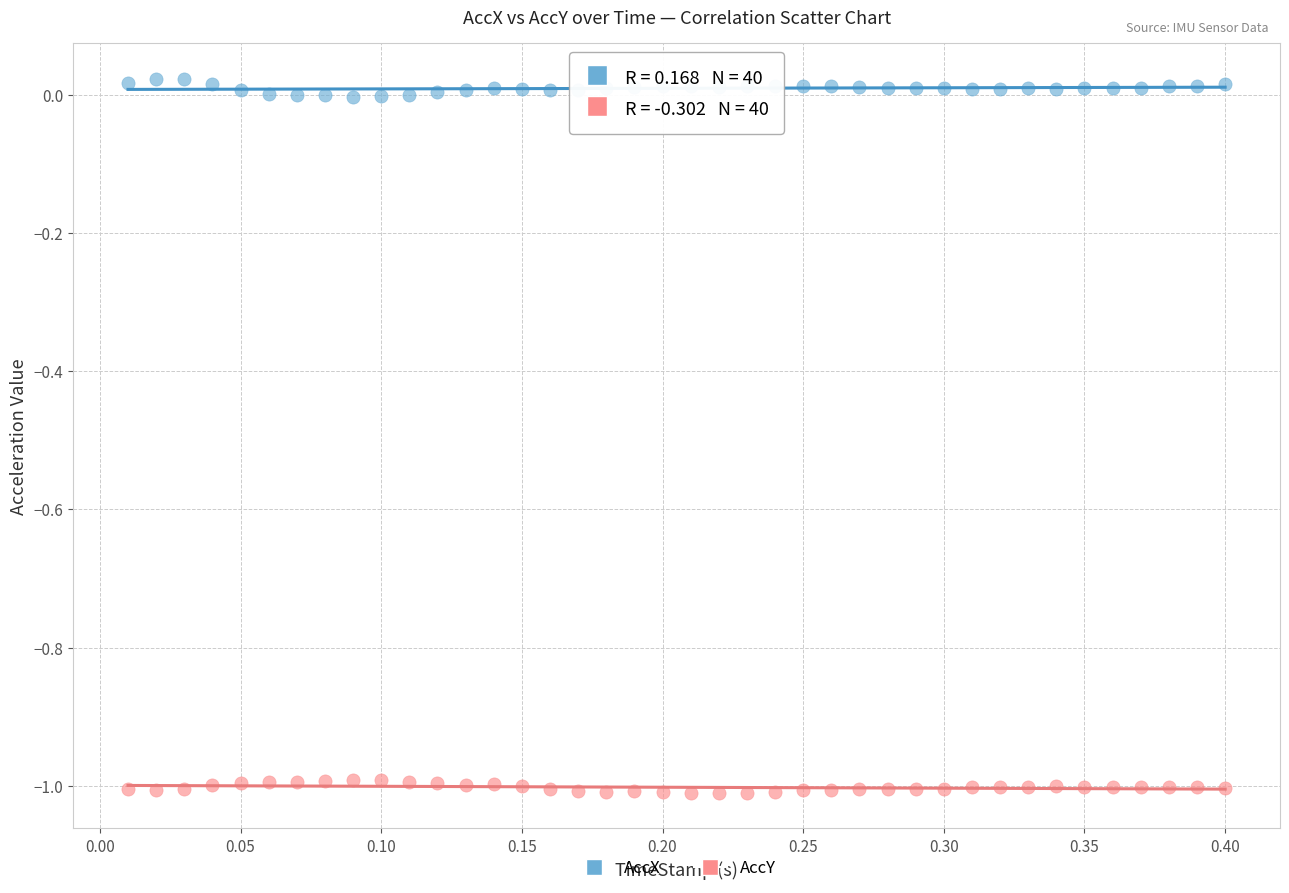

Across all data points, what is the range of X values (max minus min)?

0.4